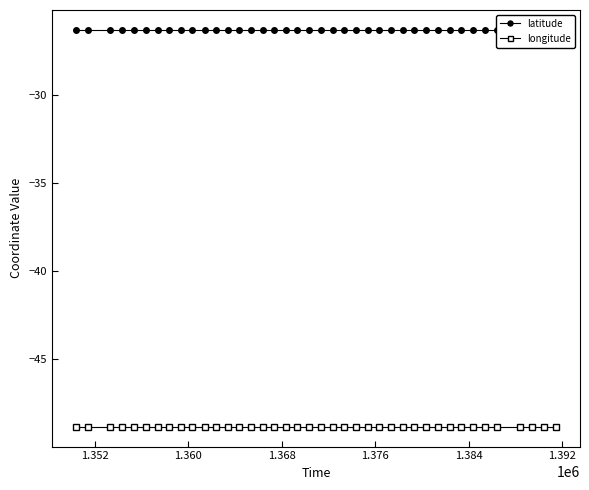

What is the value of the longitude point at the 4th from the left?

-48.8